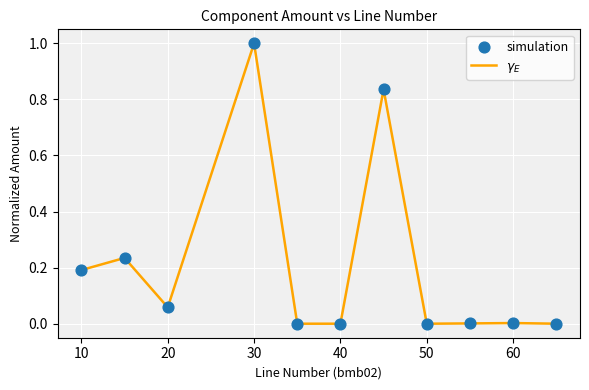

What is the difference between the maximum and minimum values?

1.0